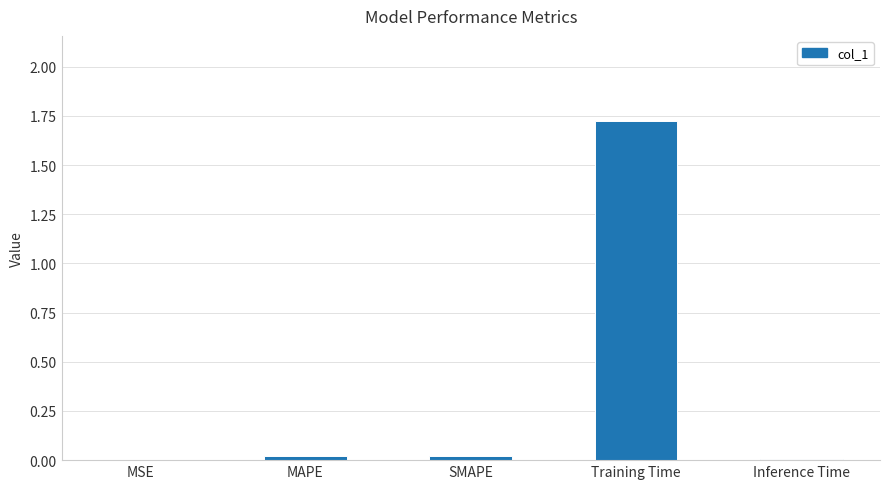

The value at MAPE is 0.0. True or false?

True